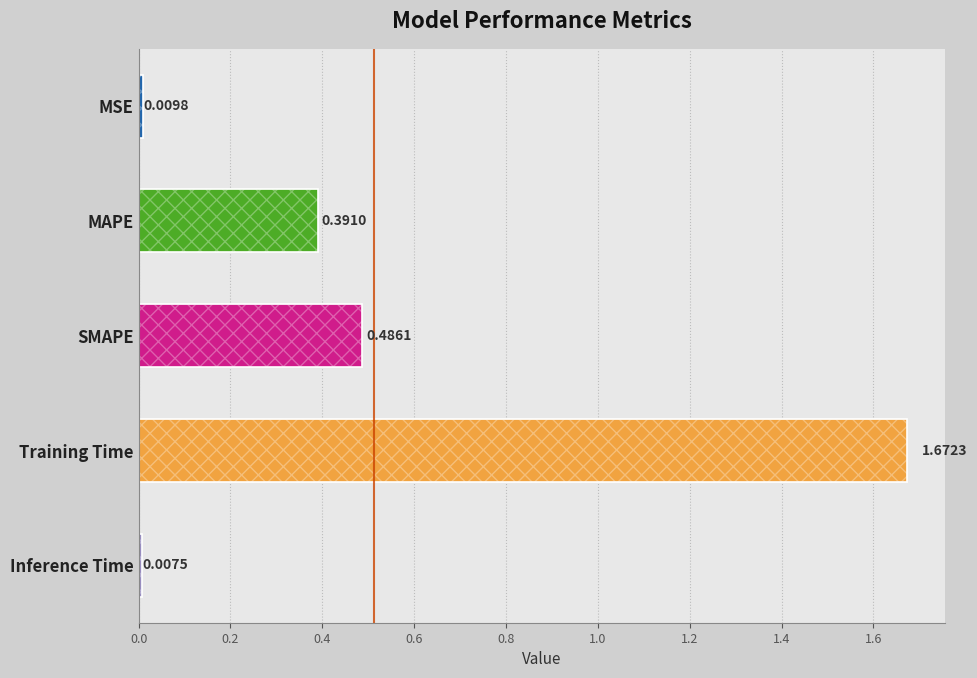

What is the difference between the values at Training Time and SMAPE?

1.2